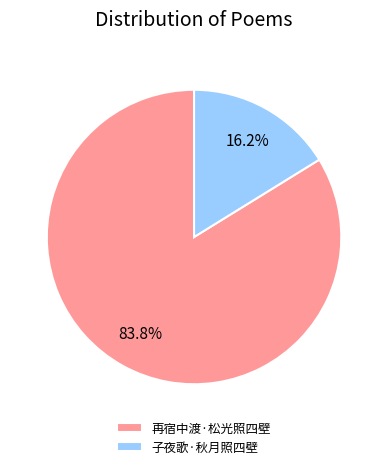

Rank the categories by value from highest to lowest.

再宿中渡·松光照四壁, 子夜歌·秋月照四壁